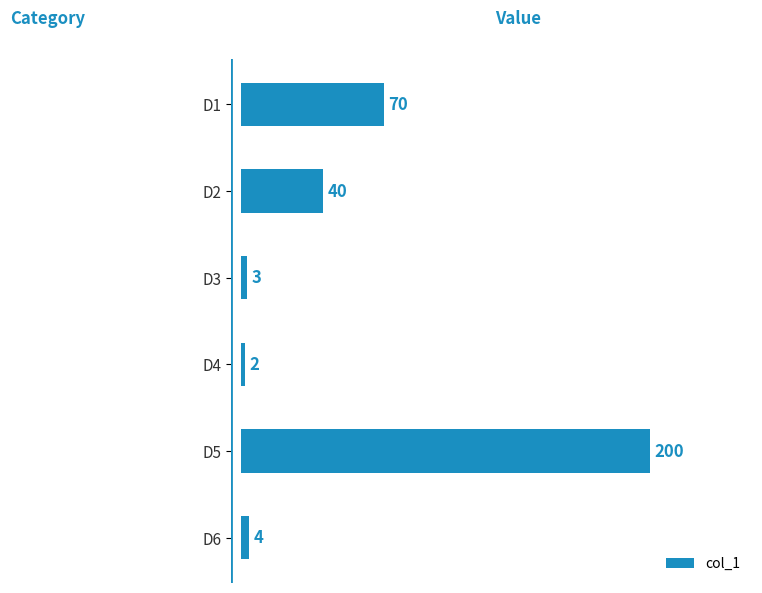

What is the sum of all values?

319